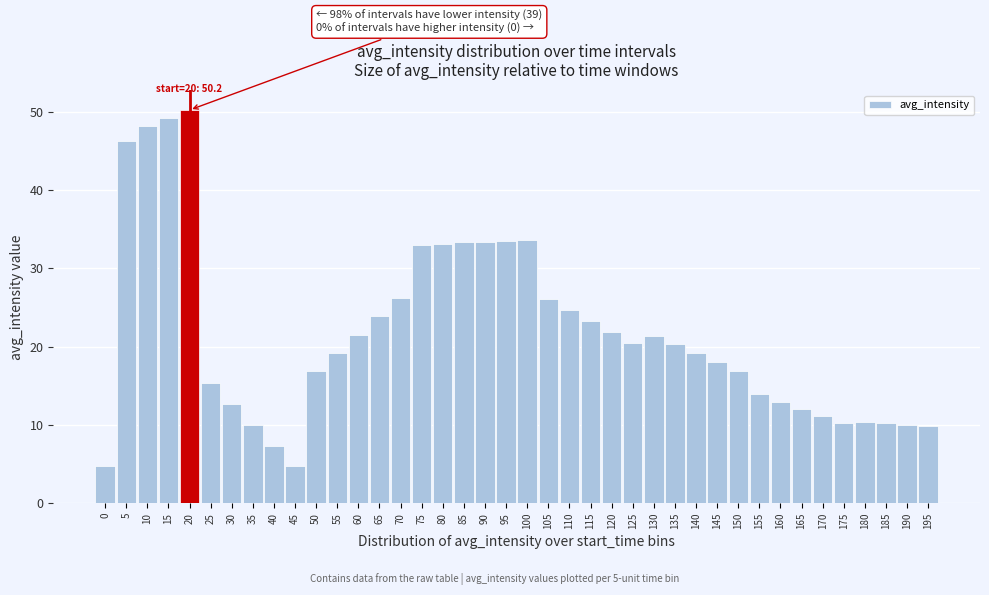

What is the average value?

21.7